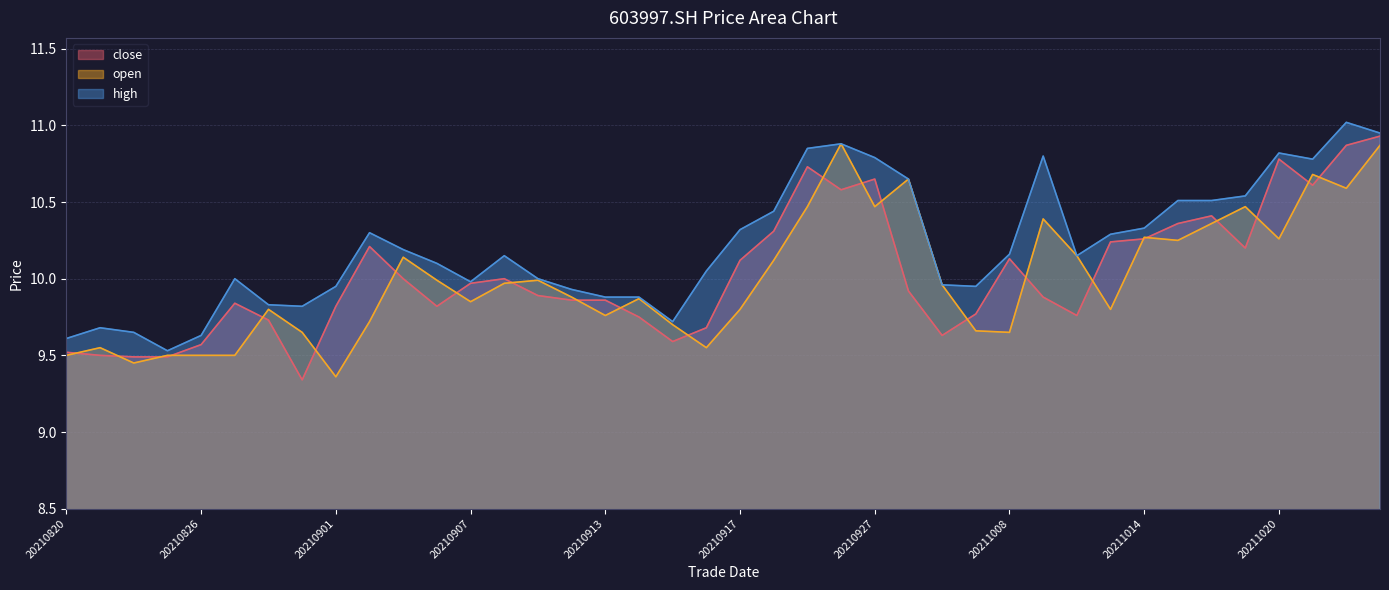

True or false: open has a value of 16.6 at 20210917.

False